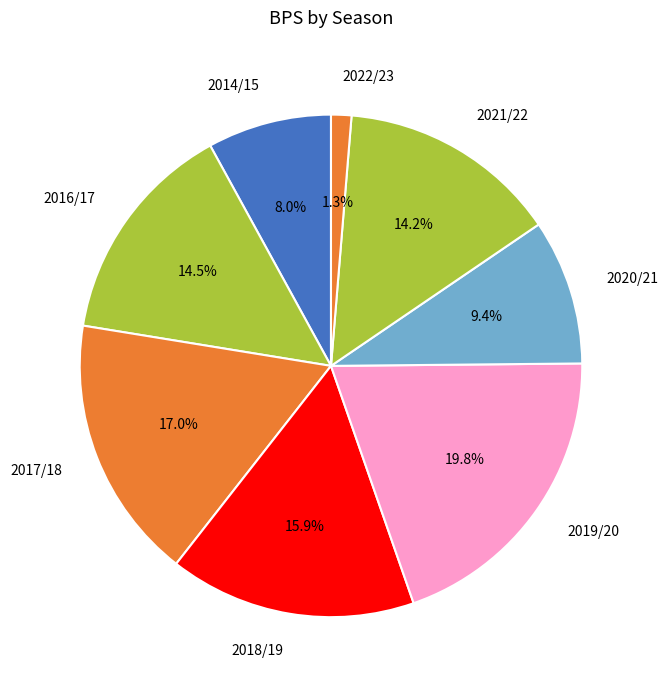

Combined, do 2018/19 and 2020/21 account for over 50%?

No